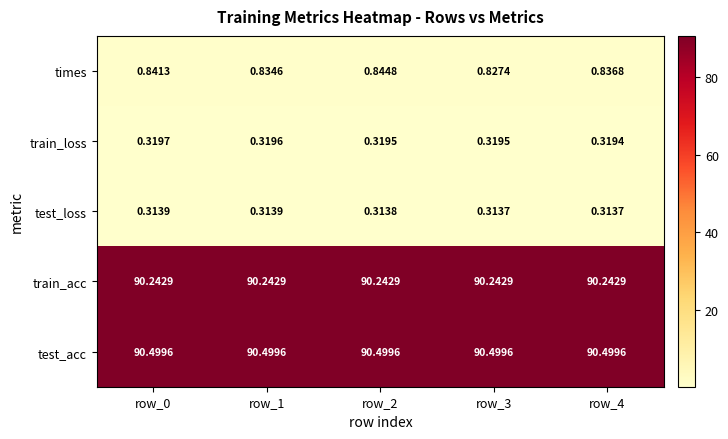

Which series has the largest total across all categories?

test_acc